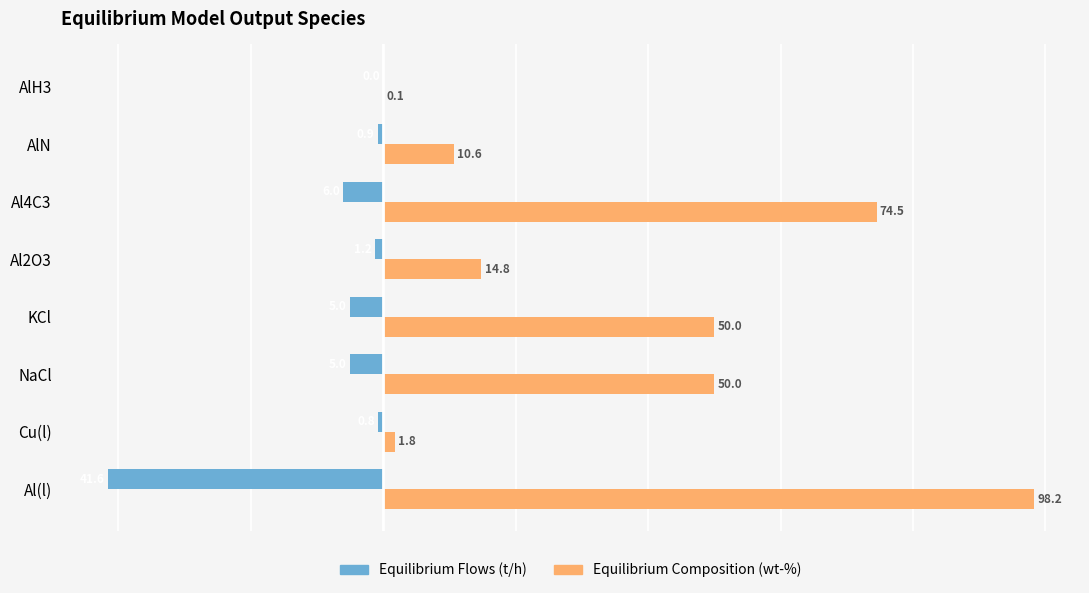

True or false: Equilibrium Flows (t/h) has a value of -0.0 at AlH3.

True